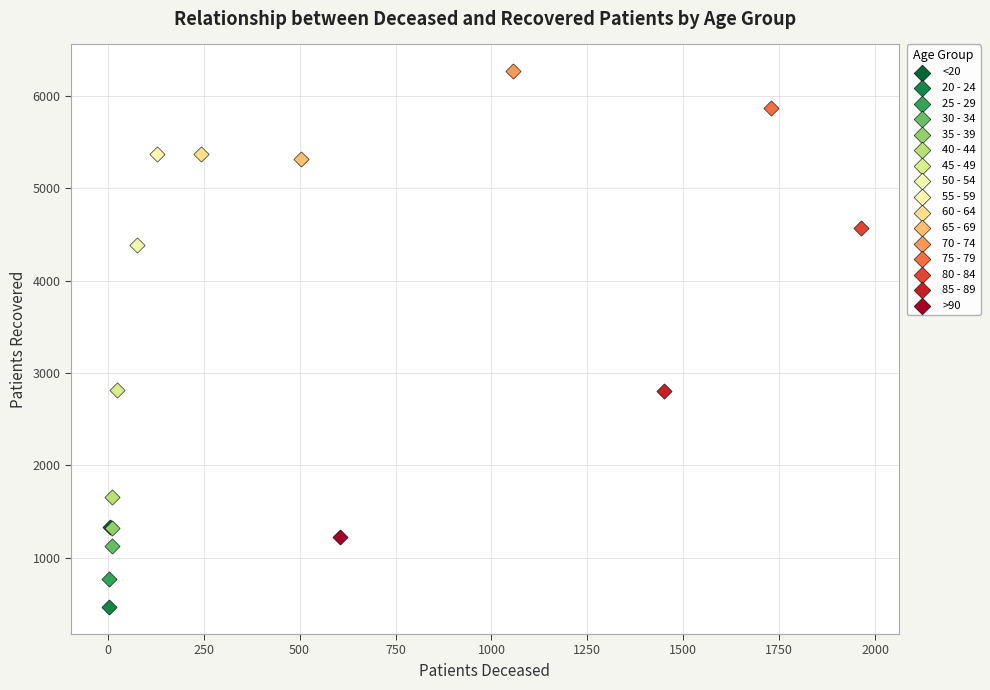

Which series reaches the maximum Y coordinate?

70 - 74